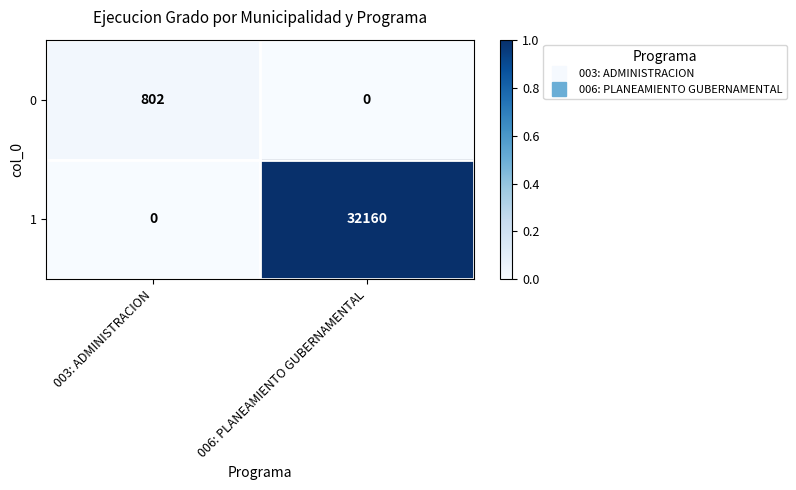

At which label is 1 closest to 16080?

003: ADMINISTRACION